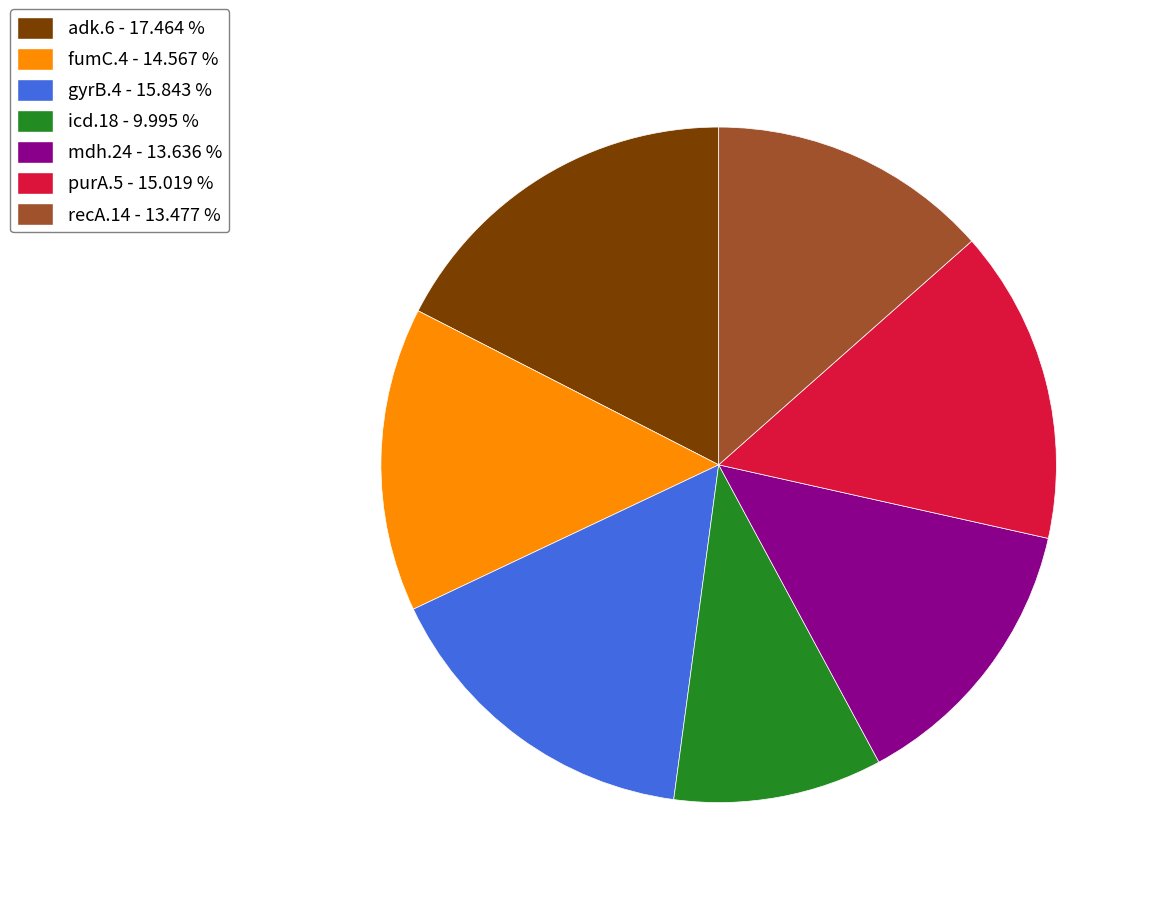

Does recA.14 account for over 50% of the chart?

No